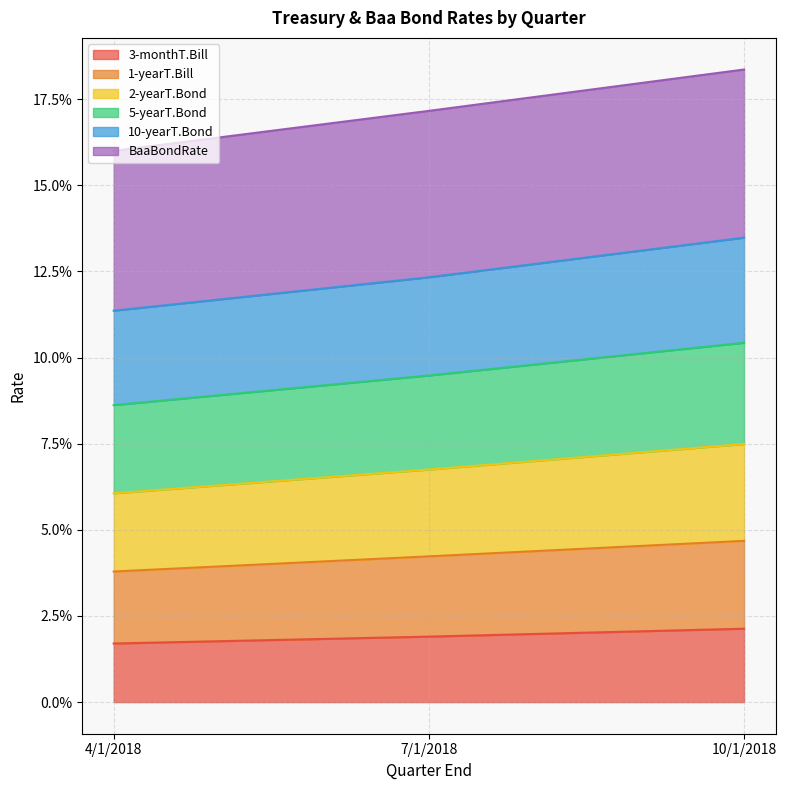

What are all the series names shown in the legend?

3-monthT.Bill, 1-yearT.Bill, 2-yearT.Bond, 5-yearT.Bond, 10-yearT.Bond, BaaBondRate